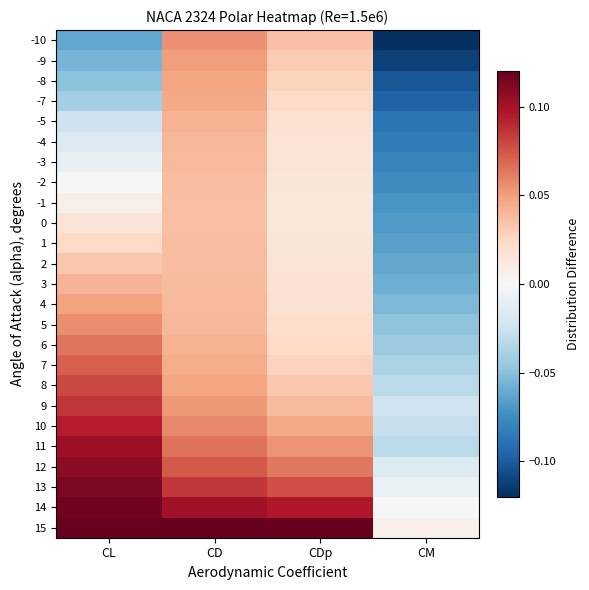

At CDp, list the series in order from largest to smallest.

15, 14, 13, 12, 11, 10, 9, -10, 8, -9, 7, -8, 6, -7, 5, 4, -5, 3, -4, 2, -3, 1, -2, 0, -1